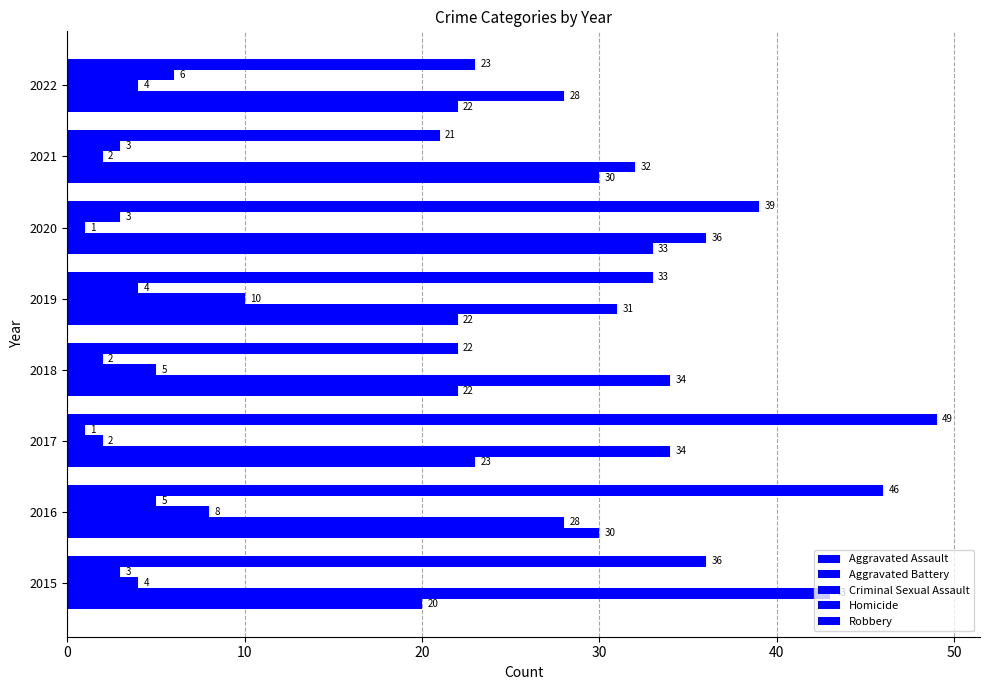

How many data points does each series have?

8